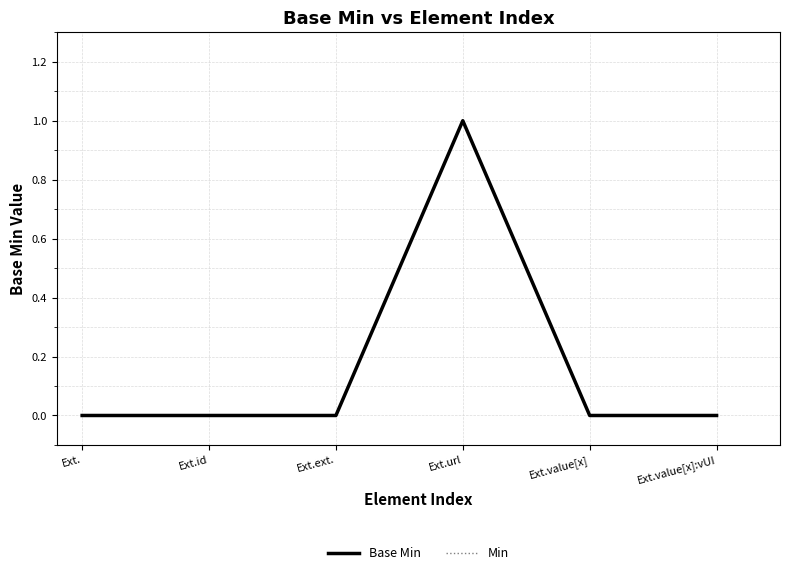

List the labels in order of Base Min value, largest first.

Ext.url, Ext., Ext.id, Ext.ext., Ext.value[x], Ext.value[x]:vUI